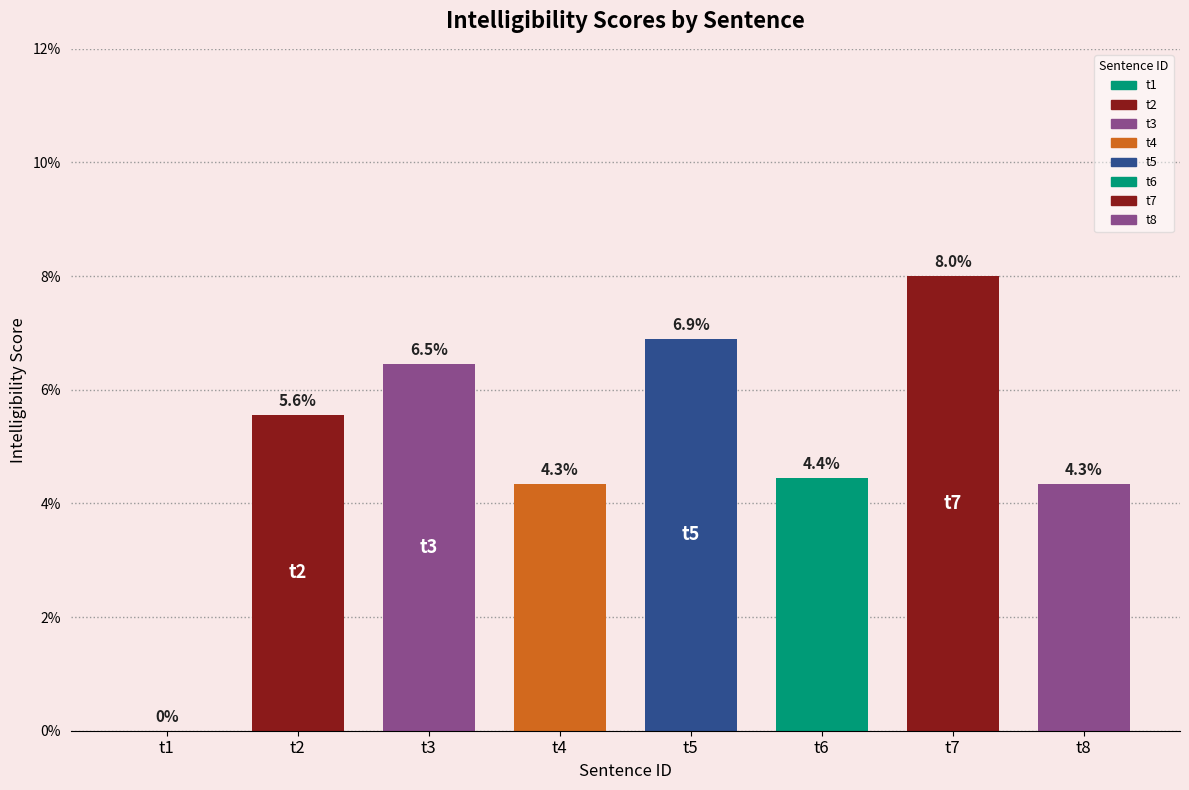

How many values exceed 0?

7